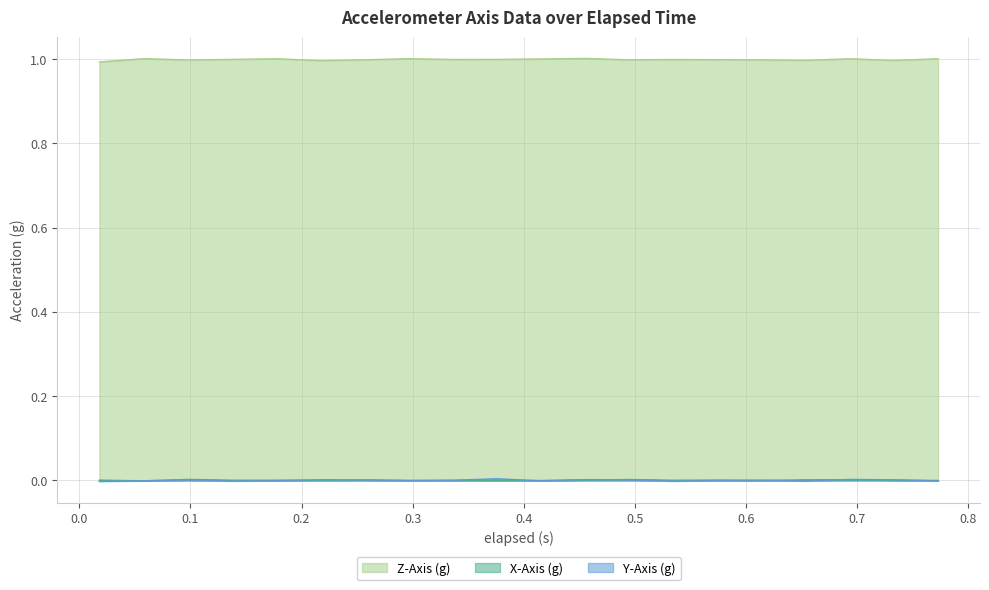

Where is the first local minimum for Y-Axis (g)?

0.138